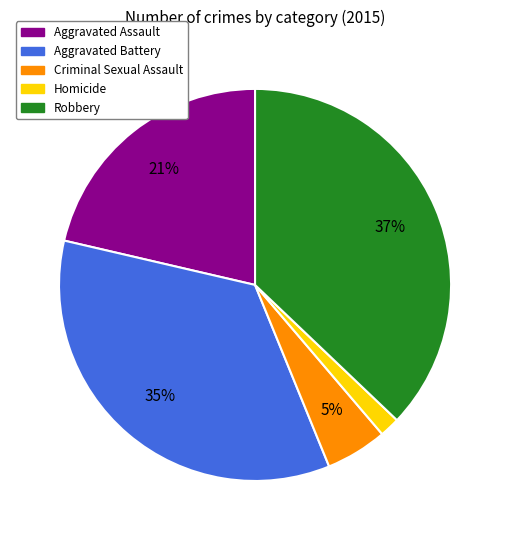

To the nearest percent, what is the average slice percentage?

20%